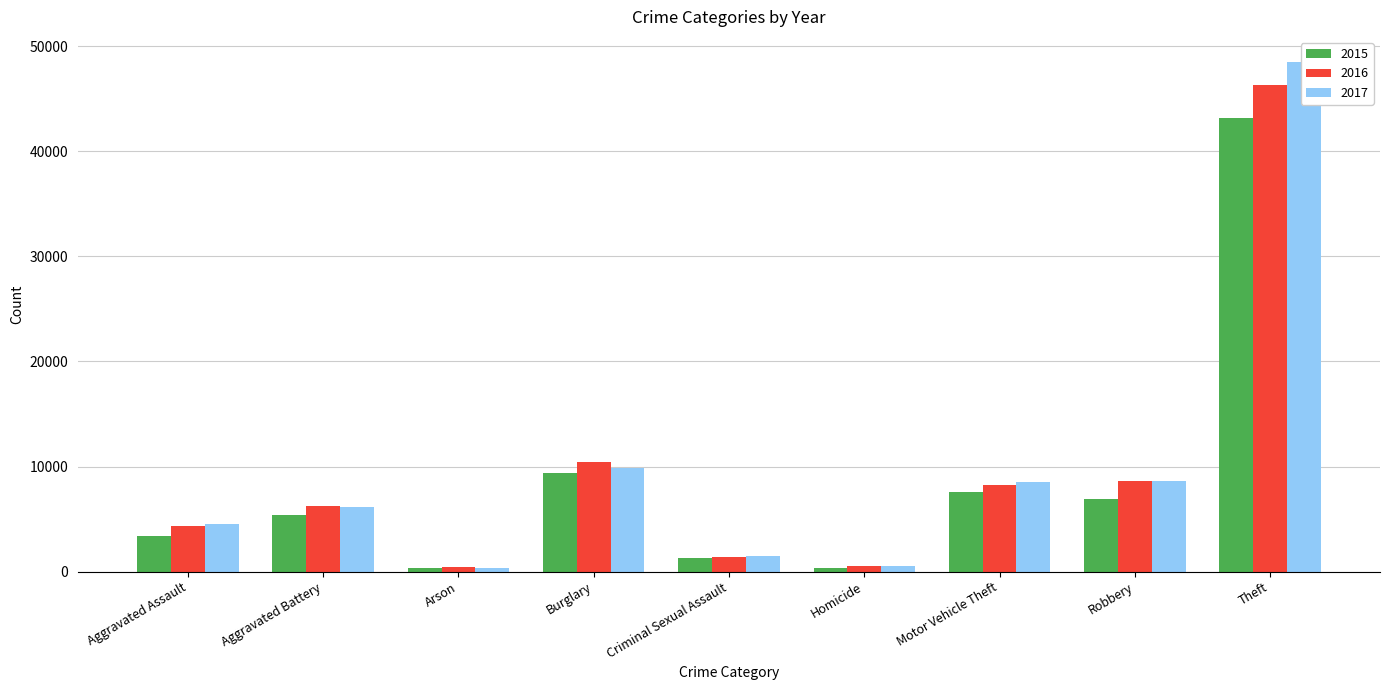

Is it true that 2017 equals 30624 at Theft?

False